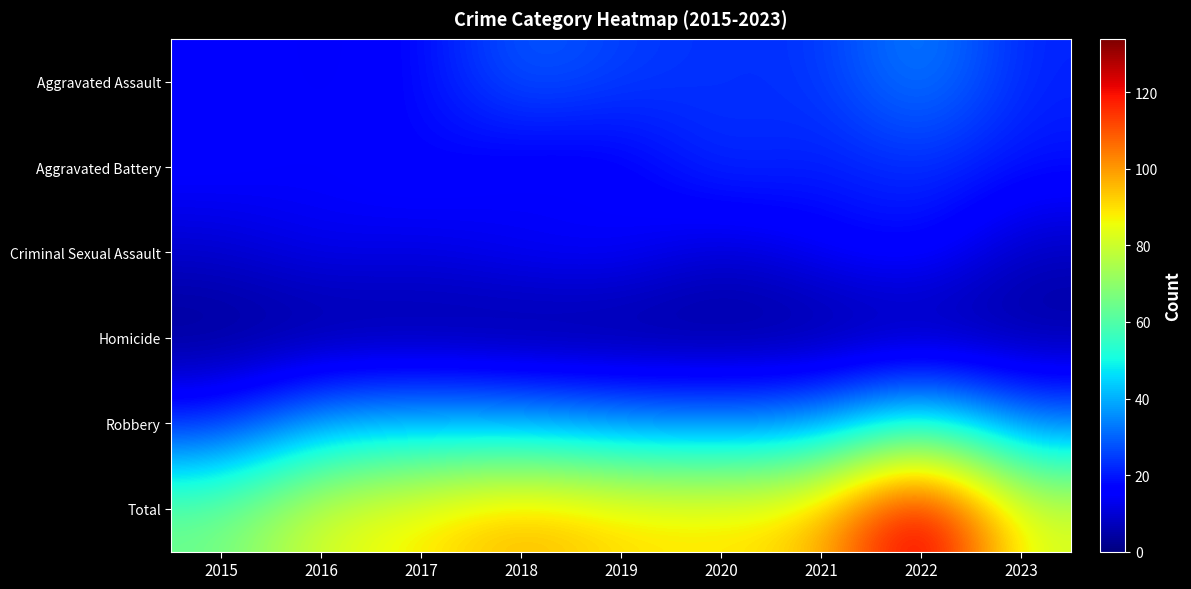

Which series has the largest range (max minus min)?

Total